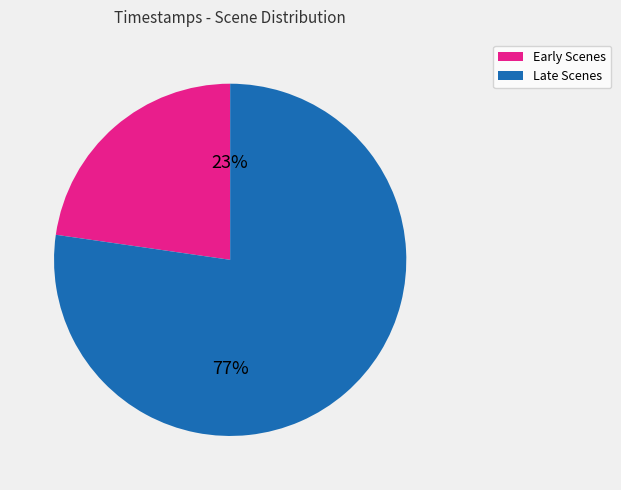

Rank the categories by value from highest to lowest.

Late Scenes, Early Scenes